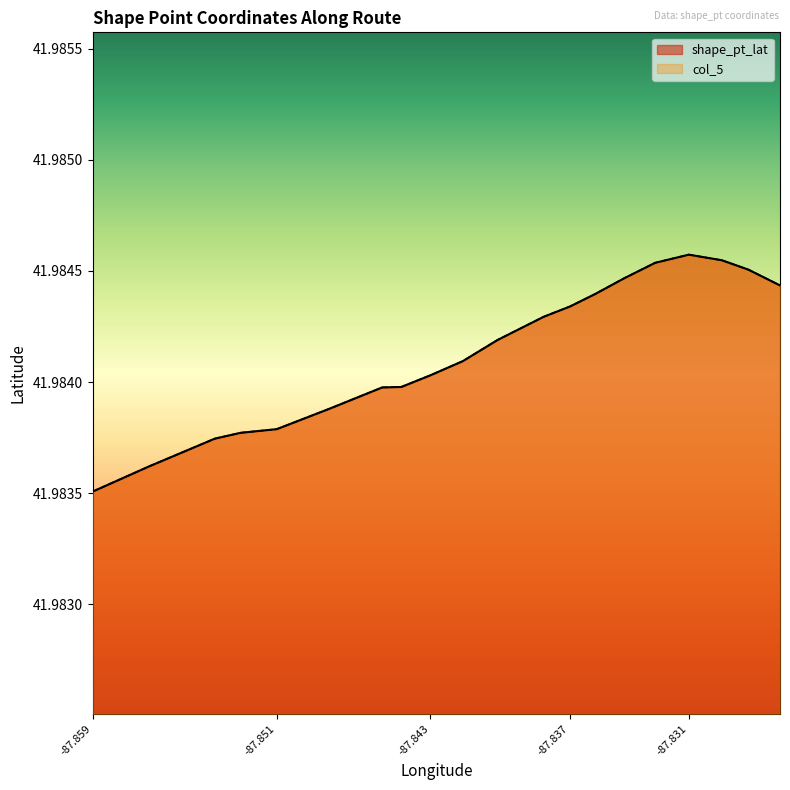

Does the chart display data point markers on the line(s)?

No